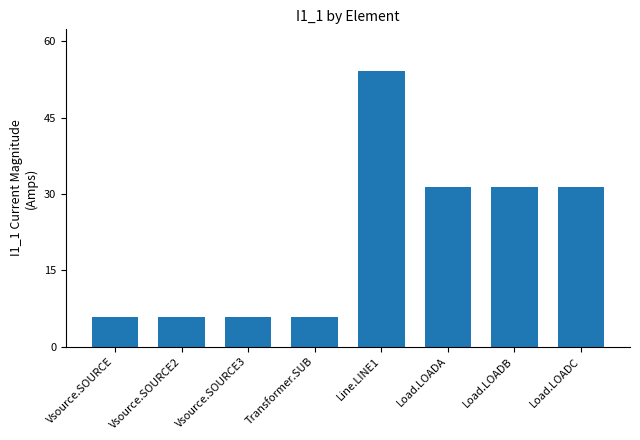

What is the maximum value shown in the chart?

54.2